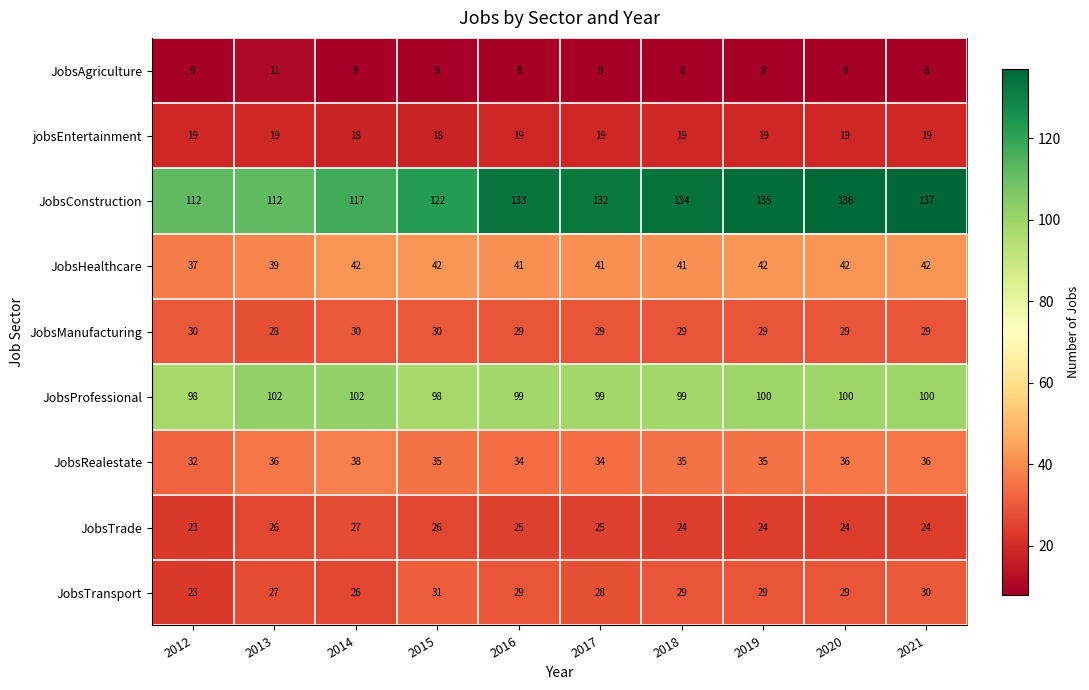

The JobsManufacturing series shows 16 at 2012. True or false?

False